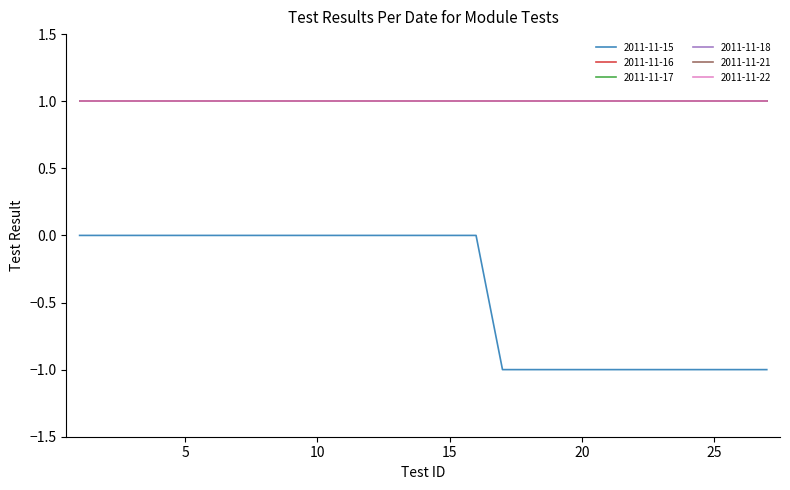

True or false: 2011-11-15 and 2011-11-16 intersect in this chart.

False